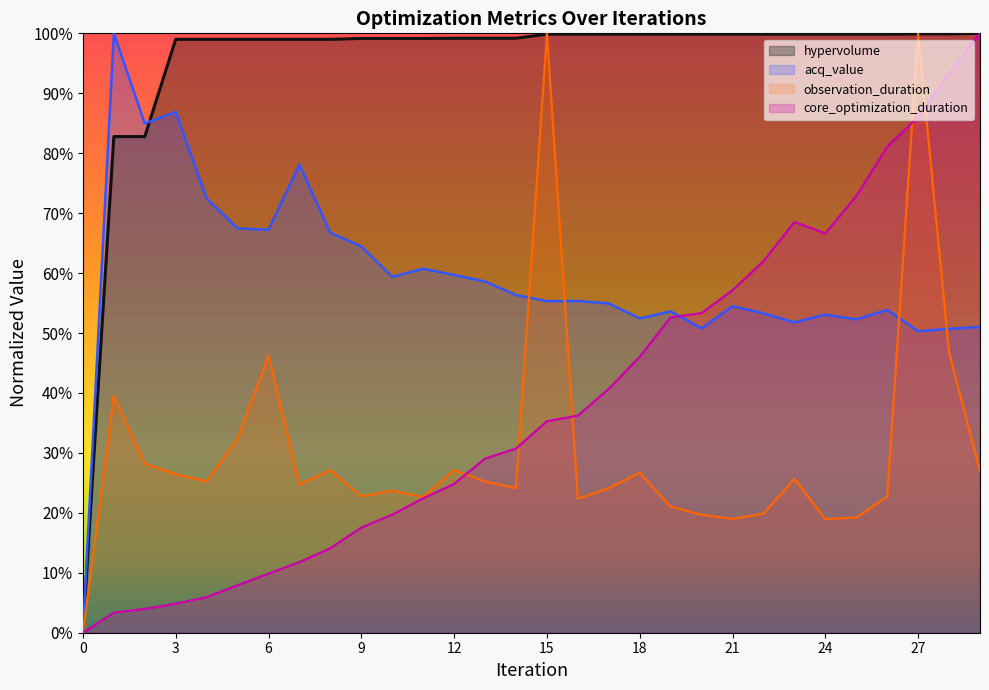

What are all the series names shown in the legend?

hypervolume, acq_value, observation_duration, core_optimization_duration